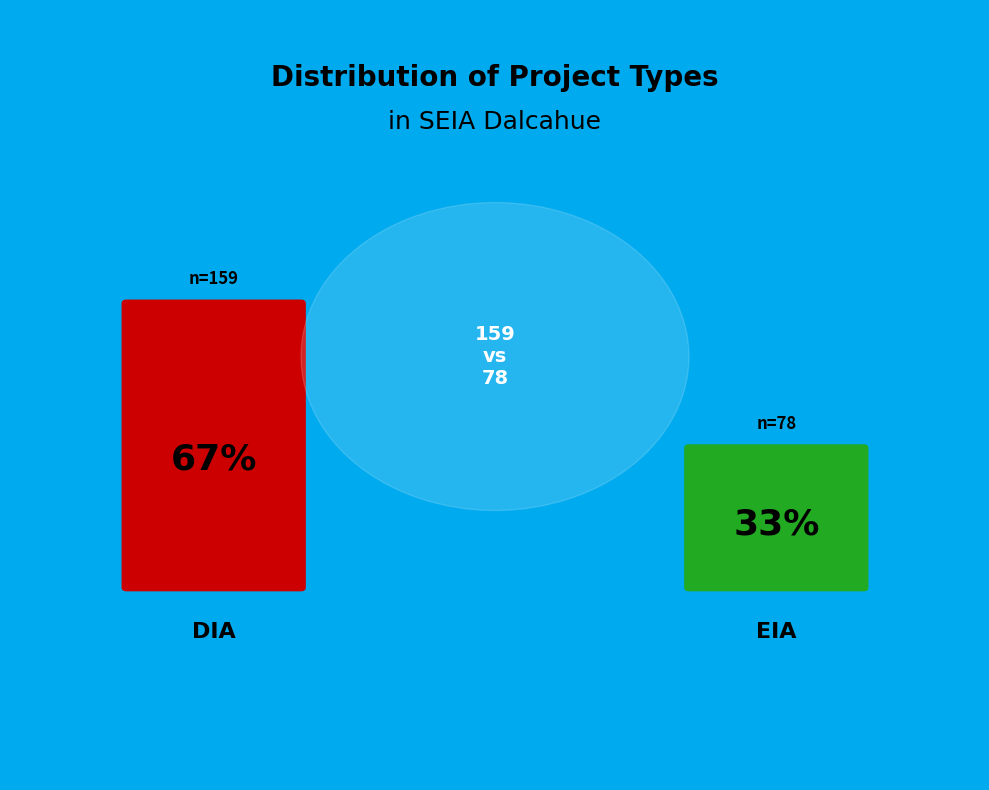

How much of the chart is everything except EIA?

67.1%